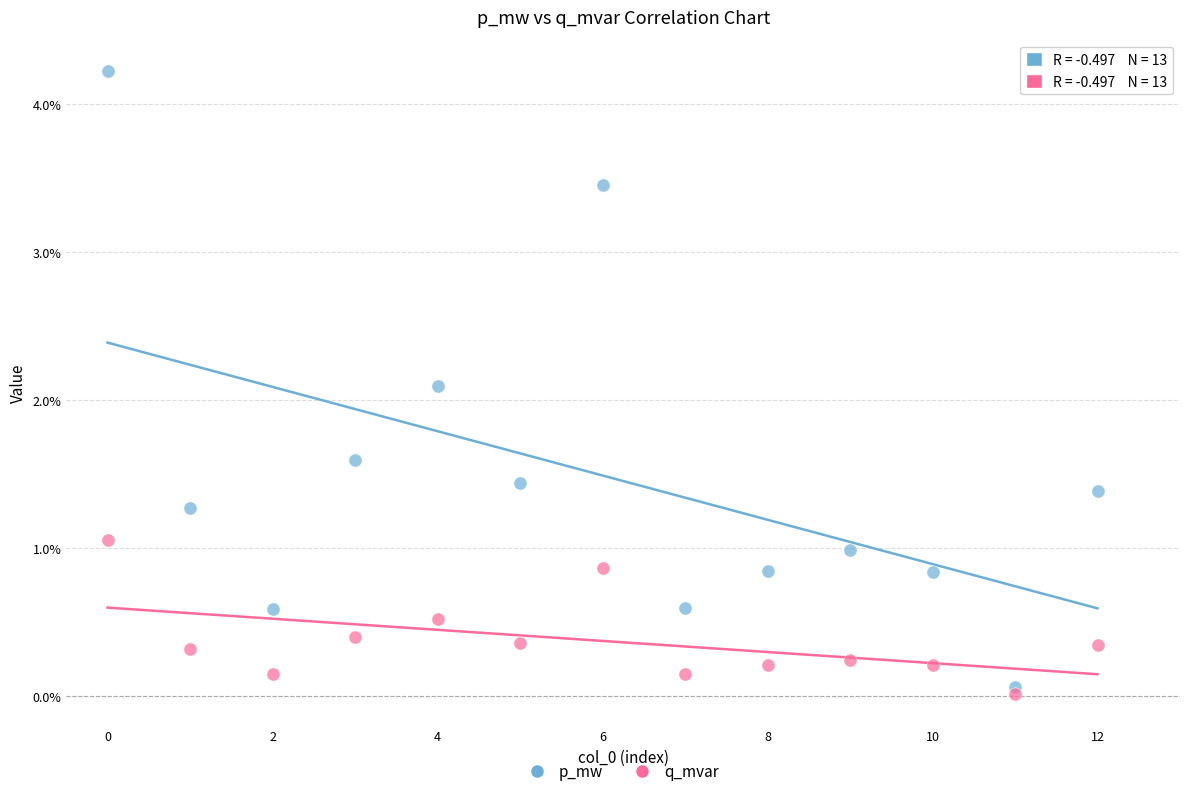

What are all the series names shown in the legend?

p_mw, q_mvar